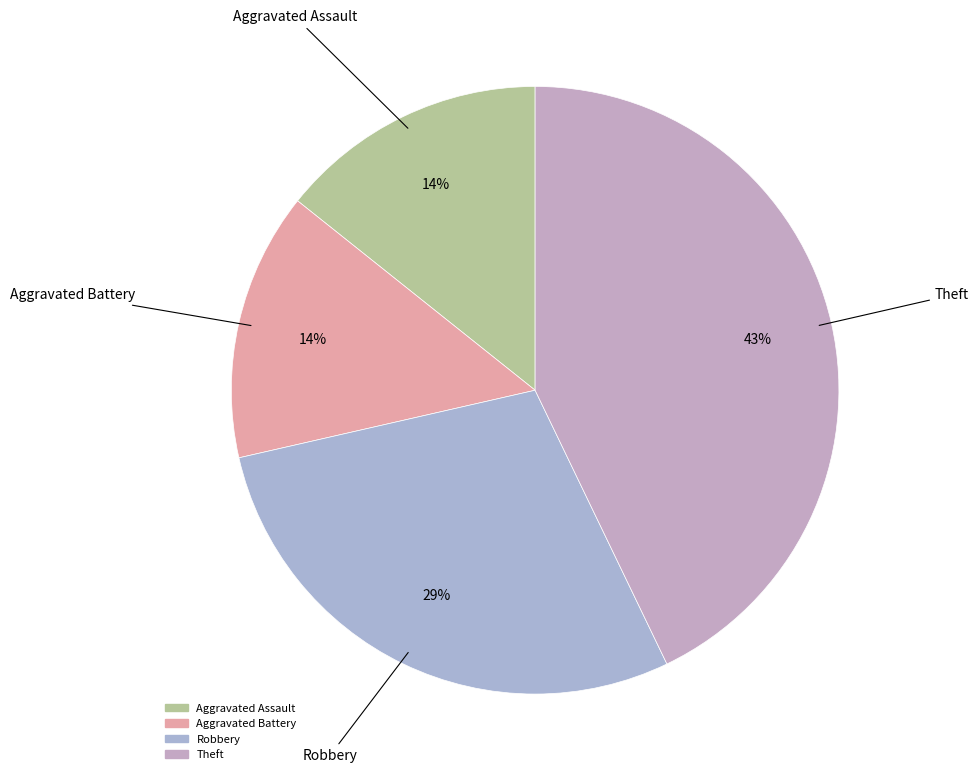

Count the number of slices in the pie.

4